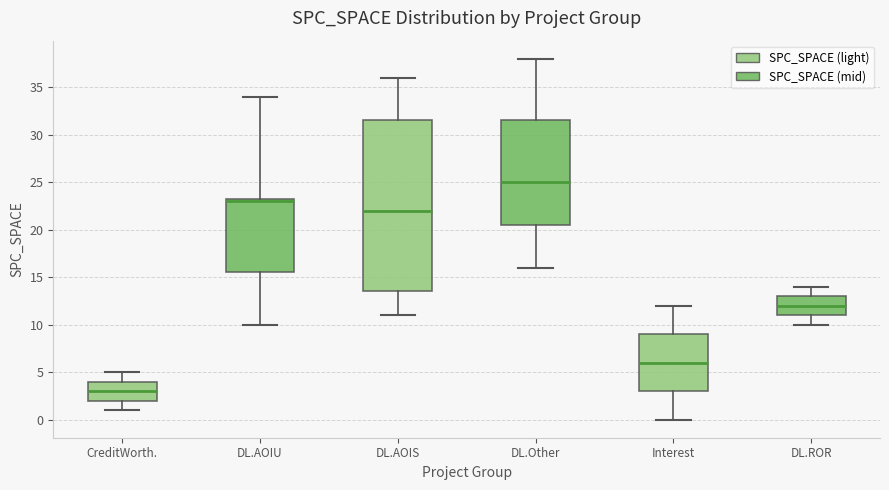

Reading left to right, read every box against the y-axis: the position of its median line, the range the box covers, and the ends of its whiskers. The values are not printed on the chart, so give them approximately, as read against the axis.

CreditWorth.: median 3.0, box 2.0 to 4.0, whiskers 1.0 to 5.0
DL.AOIU: median 23.0, box 15.5 to 23.5, whiskers 10.0 to 34.0
DL.AOIS: median 22.0, box 13.5 to 31.5, whiskers 11.0 to 36.0
DL.Other: median 25.0, box 20.5 to 31.5, whiskers 16.0 to 38.0
Interest: median 6.0, box 3.0 to 9.0, whiskers 0.0 to 12.0
DL.ROR: median 12.0, box 11.0 to 13.0, whiskers 10.0 to 14.0